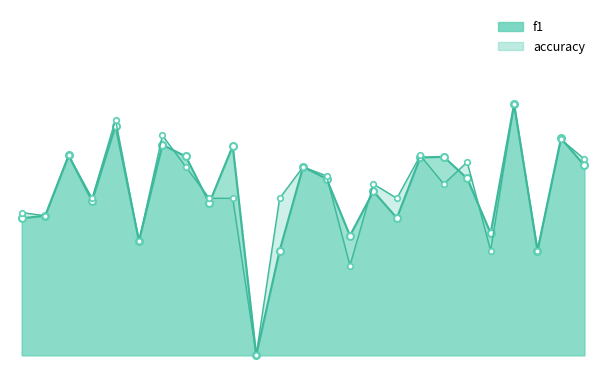

What is the sum of the f1 values at 2 and 5?

1.2